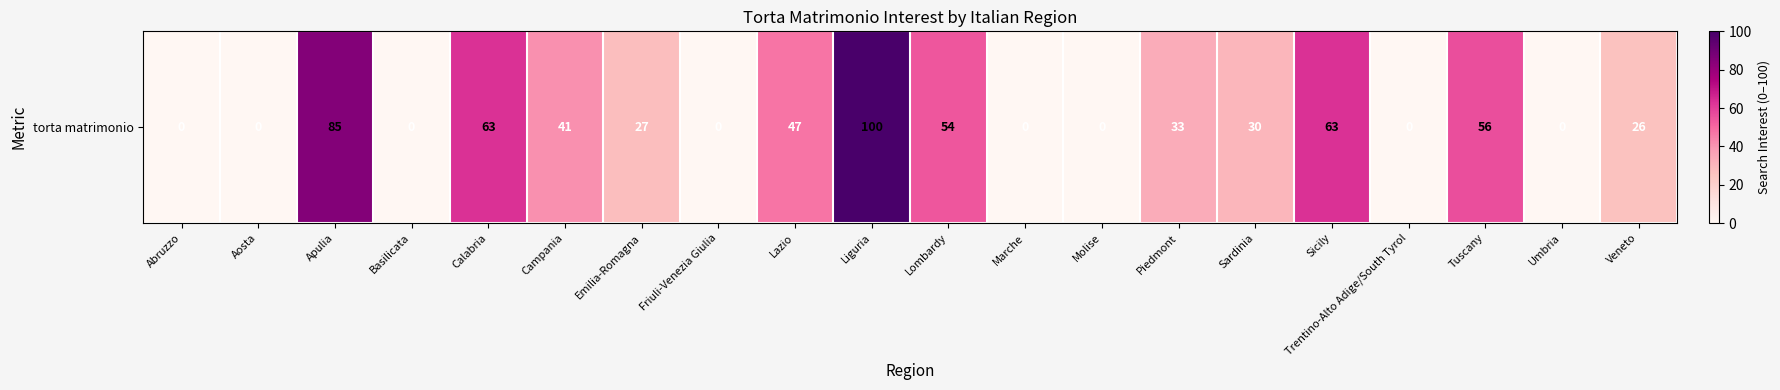

What is the sum of the values at Piedmont and Liguria?

133